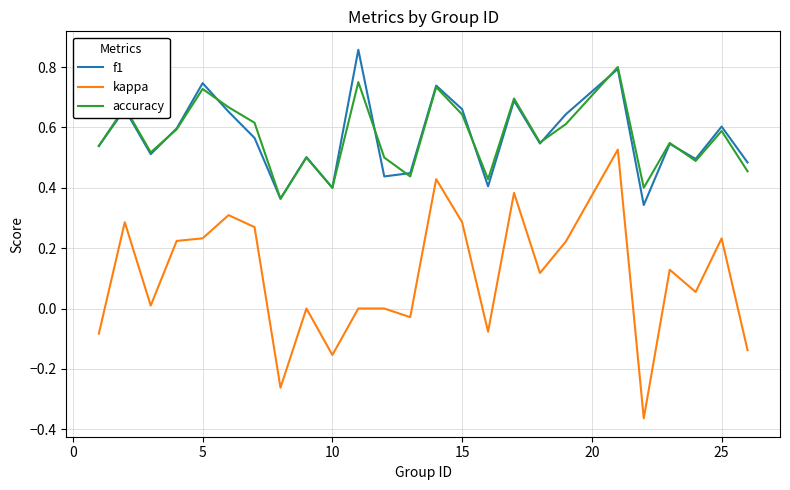

Which series has the widest spread of values?

kappa